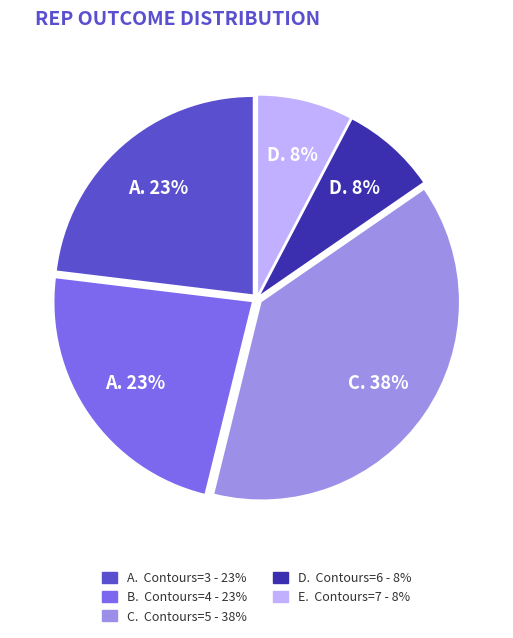

How many slices are in this pie chart?

3